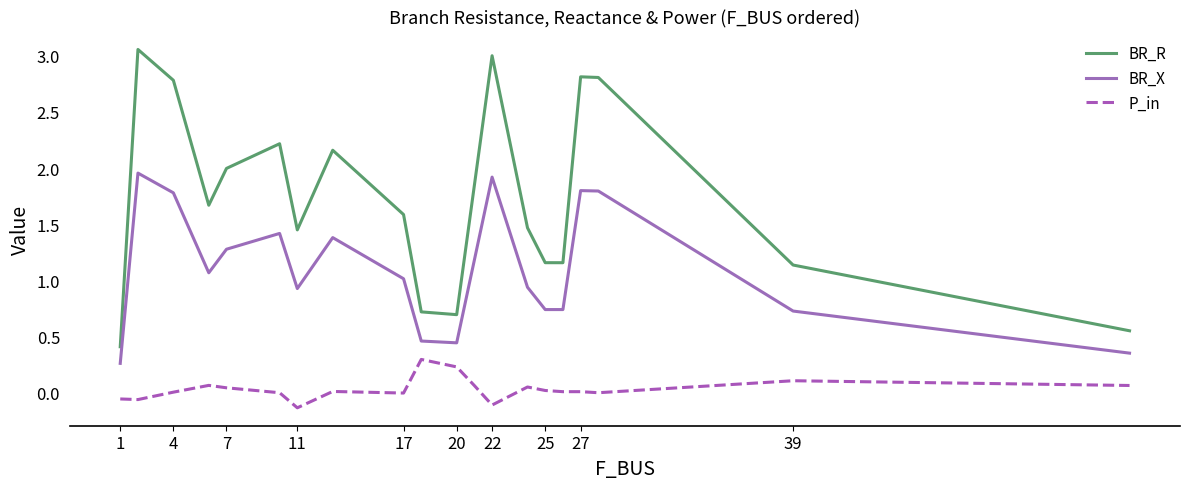

Rank the series by their maximum value, from highest to lowest.

BR_R, BR_X, P_in